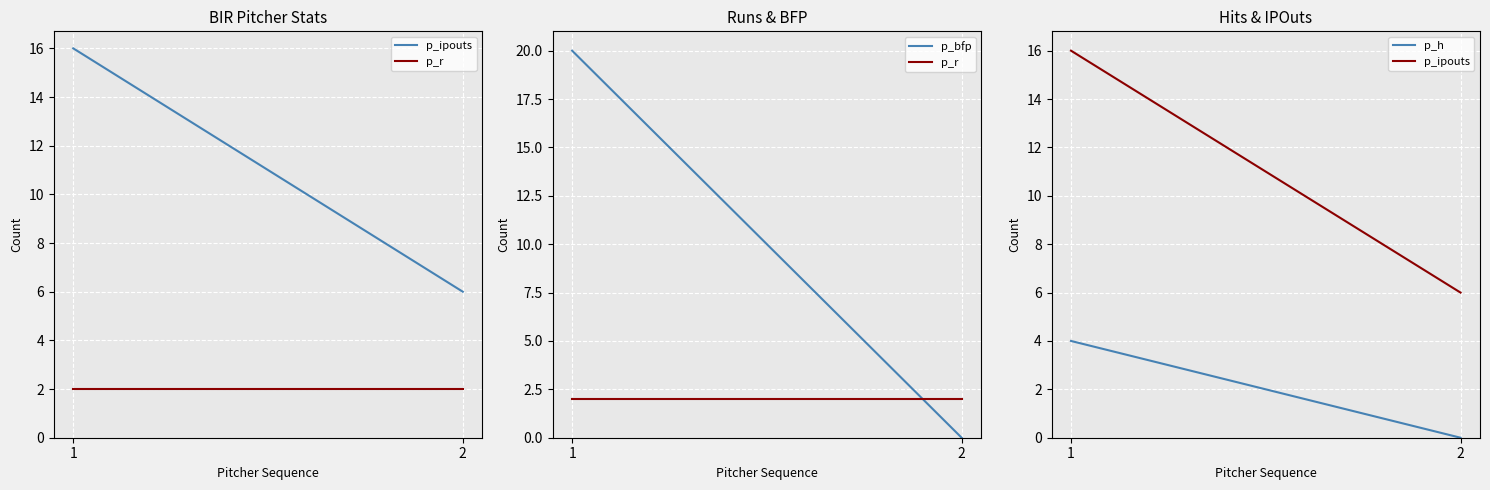

What is the greatest value displayed?

20